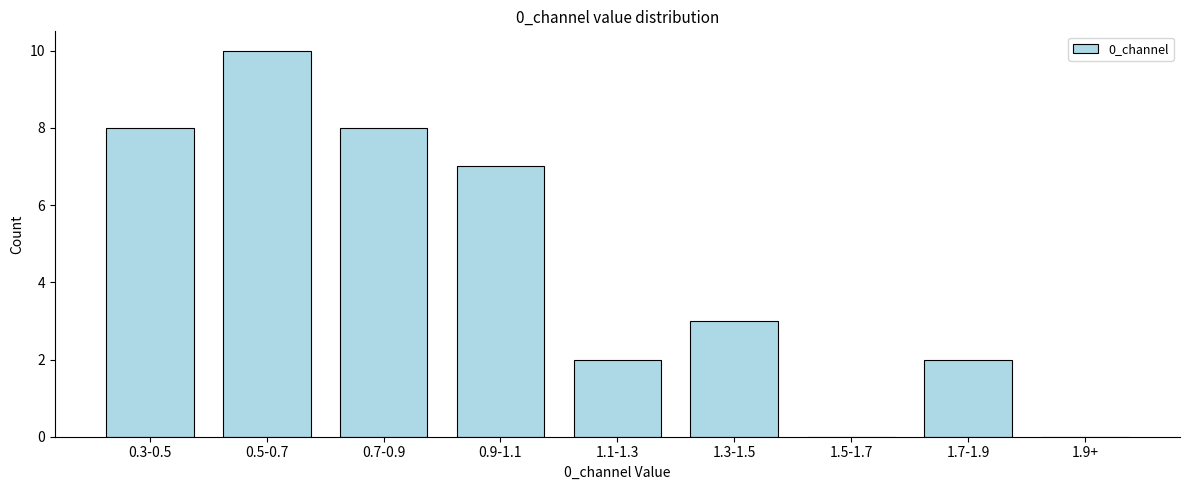

Reading left to right, list all the values displayed in this chart.

0.3-0.5=8	0.5-0.7=10	0.7-0.9=8	0.9-1.1=7	1.1-1.3=2	1.3-1.5=3	1.5-1.7=0	1.7-1.9=2	1.9+=0